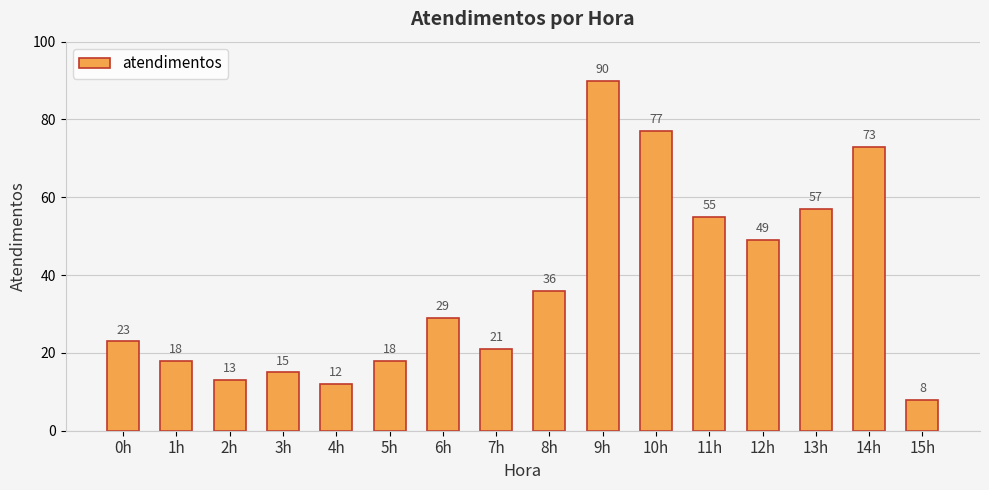

What is the change in value from 10h to 14h?

-4